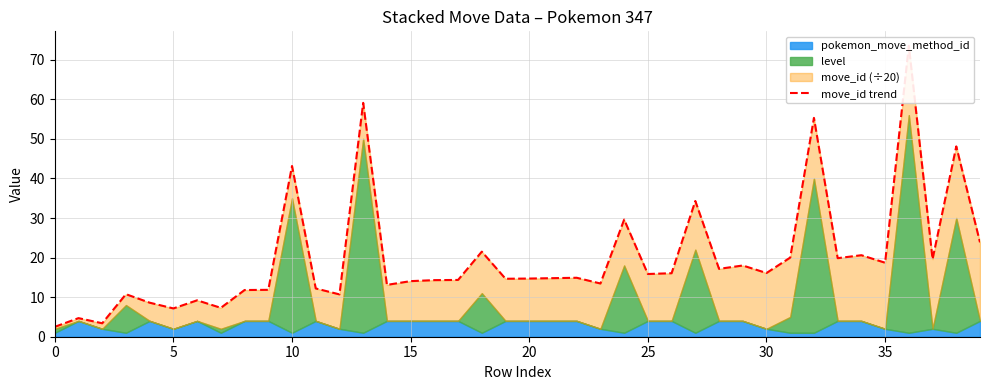

The value at 28 is 17.1. True or false?

True